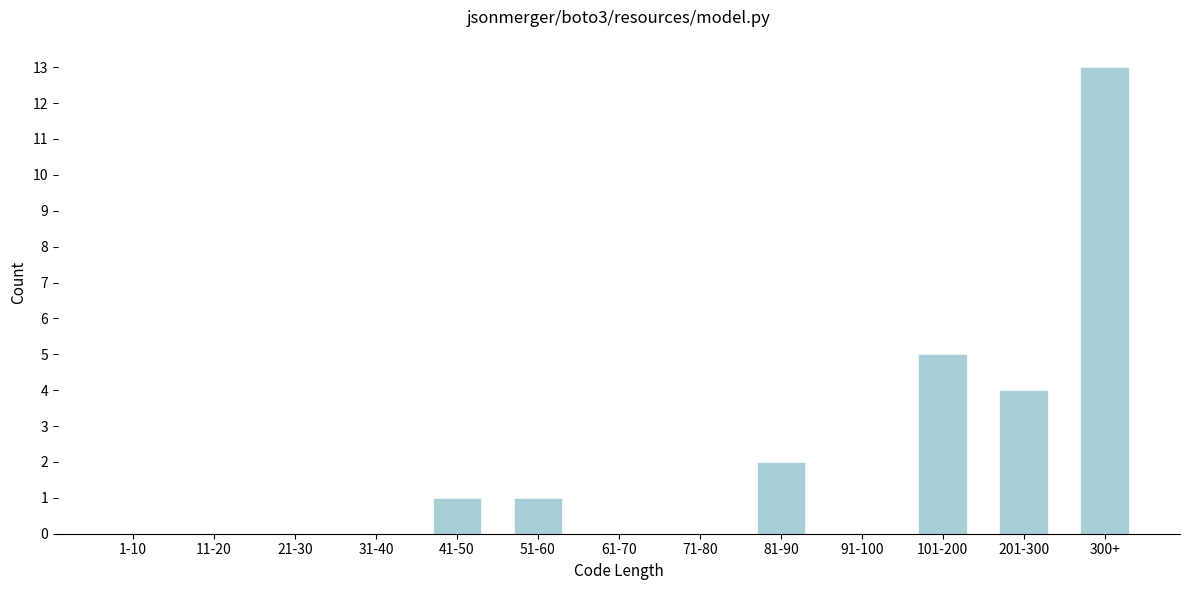

Reading left to right, transcribe all the data shown in this chart.

1-10=0	11-20=0	21-30=0	31-40=0	41-50=1	51-60=1	61-70=0	71-80=0	81-90=2	91-100=0	101-200=5	201-300=4	300+=13